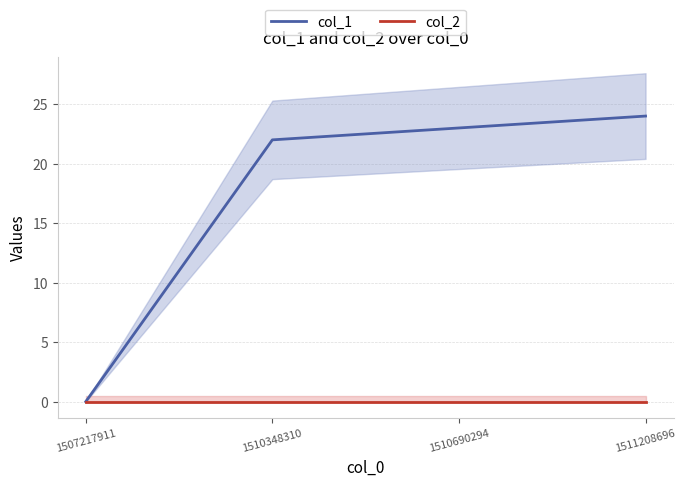

How many categories are shown in the chart?

4